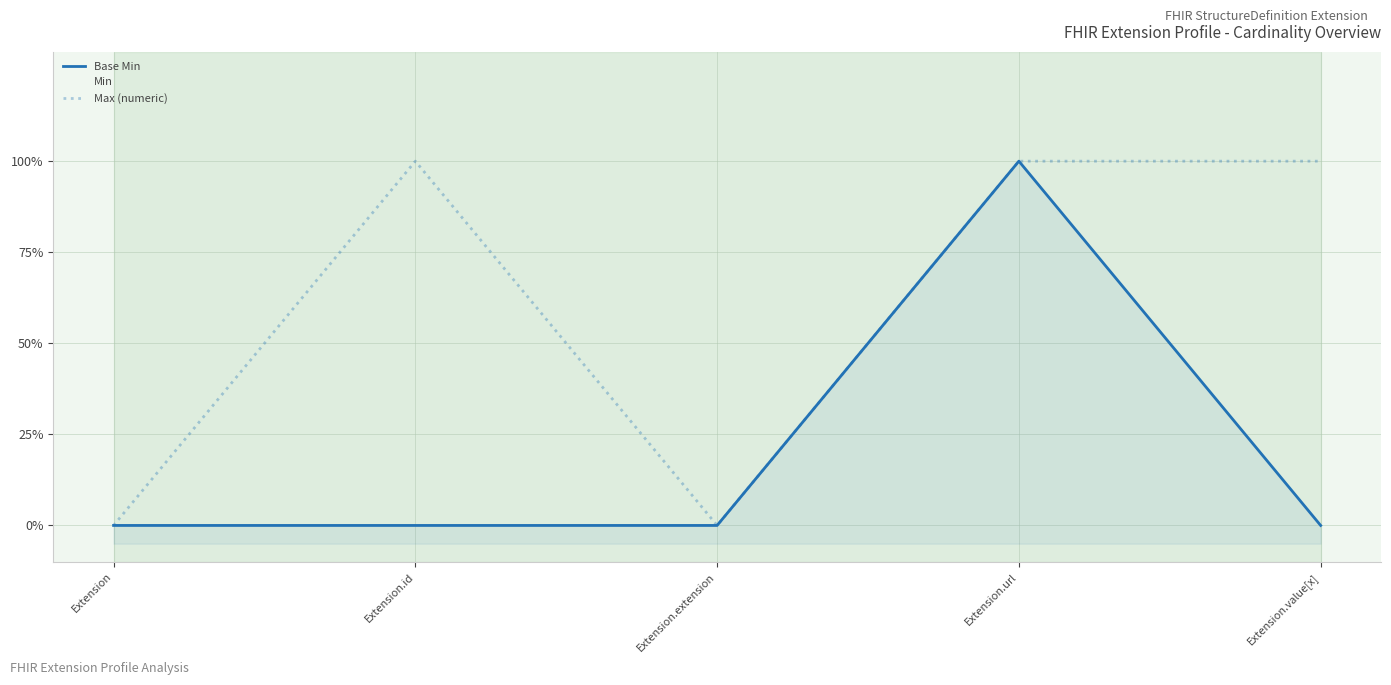

What is the label of the 2nd point from the right?

Extension.url